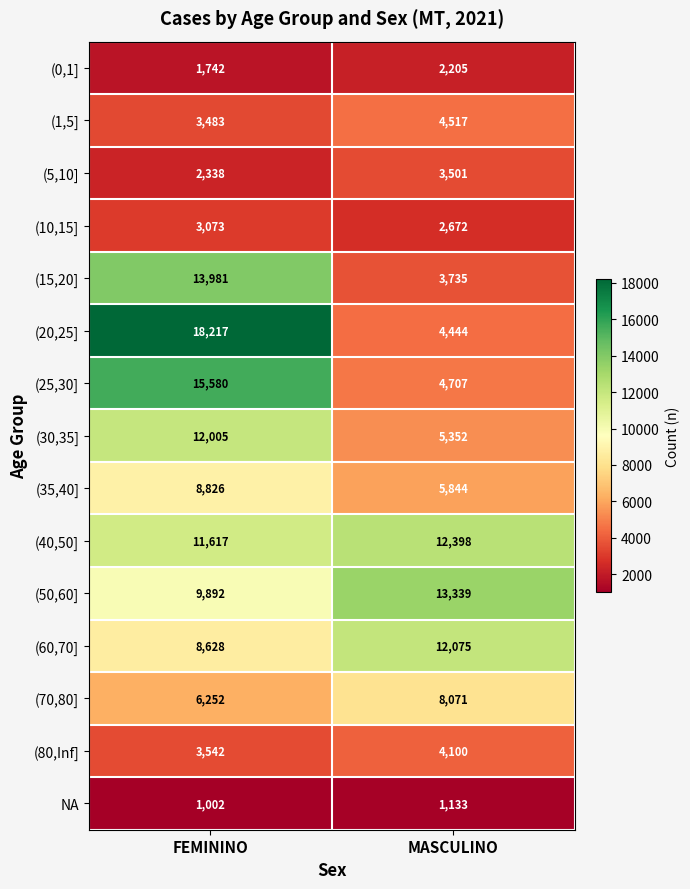

Rank the categories by (15,20] value from lowest to highest.

MASCULINO, FEMININO